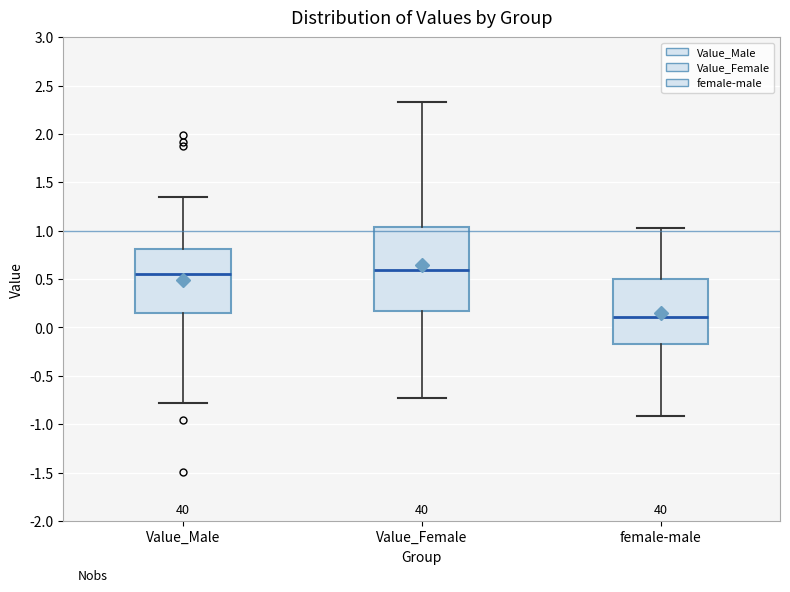

Where is the lower edge of the box for female-male on the y-axis? The values are not printed on the chart, so give them approximately, as read against the axis.

-0.15